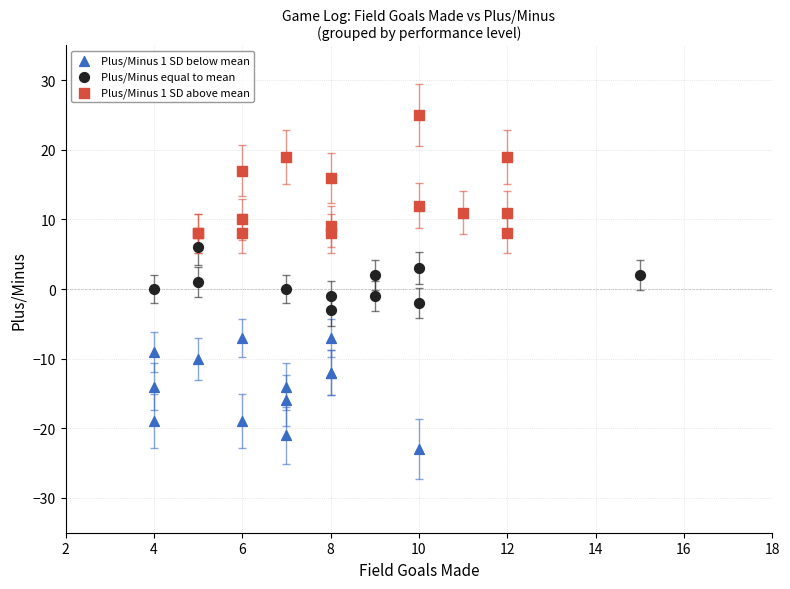

Which series contains the lowest Y value?

Plus/Minus 1 SD below mean